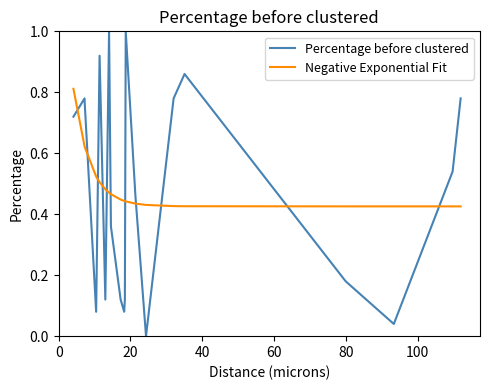

What is the sum of all Percentage before clustered values?

9.7